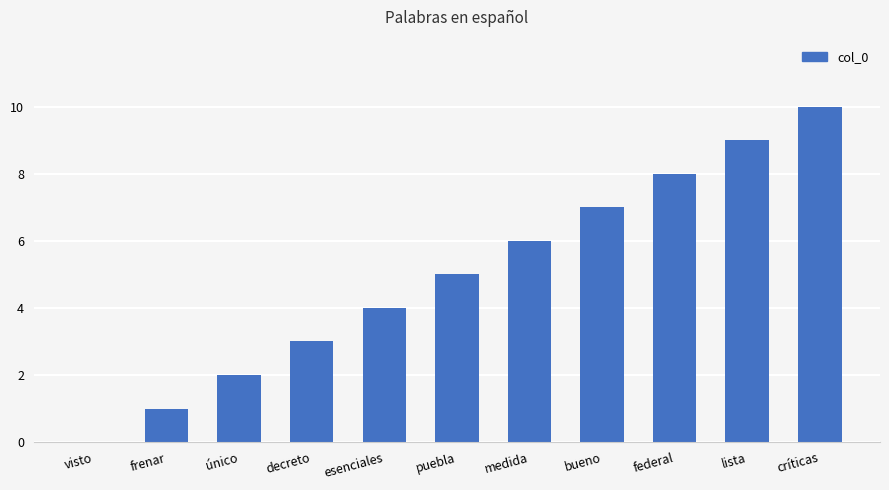

What is the ratio of the value at esenciales to the value at lista?

0.4